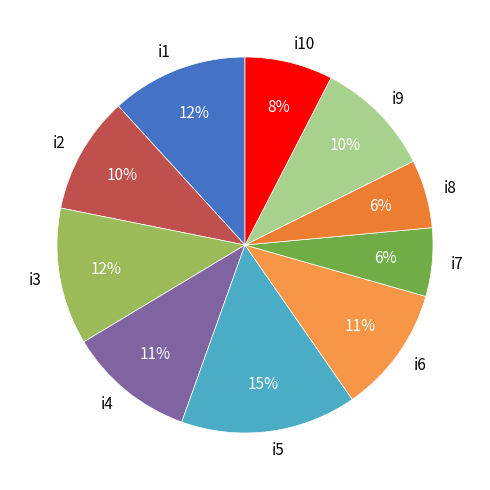

Between i5 and i1, which is larger?

i5